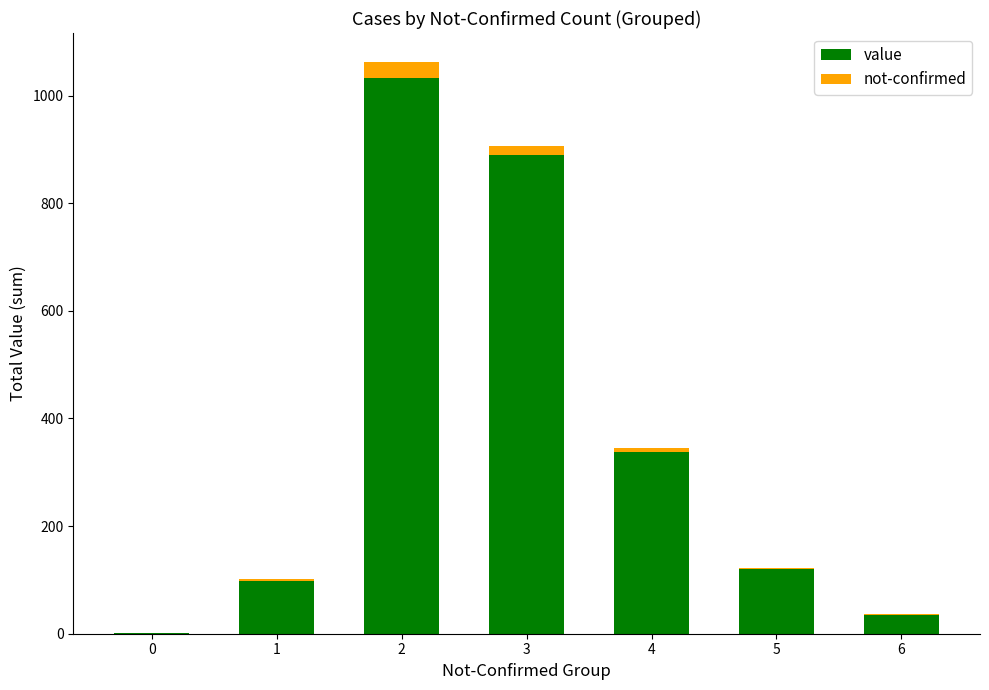

What is the maximum value for value?

1033